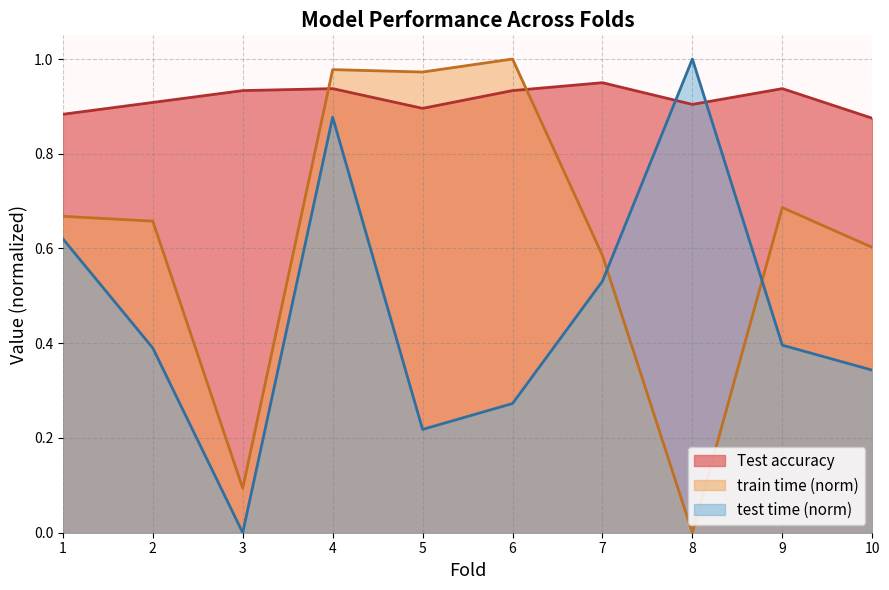

Is it true that test time (norm) equals -0.3 at 3?

False